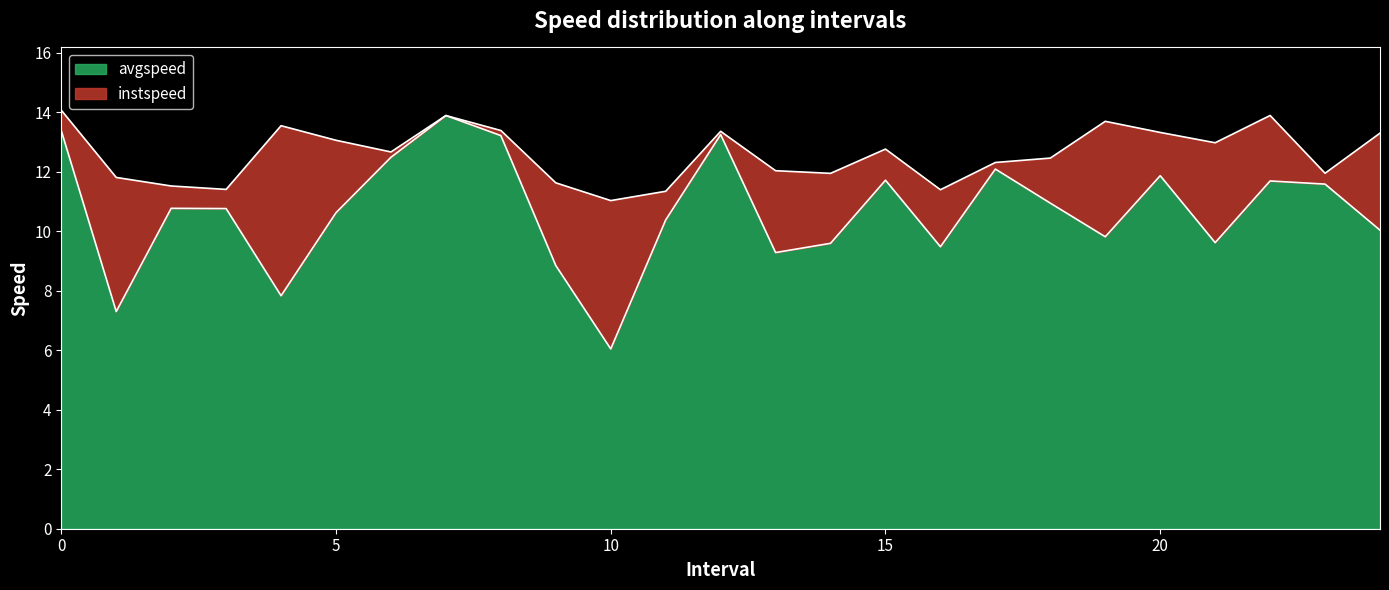

What is the difference between the maximum and second lowest values in the avgspeed series?

6.6